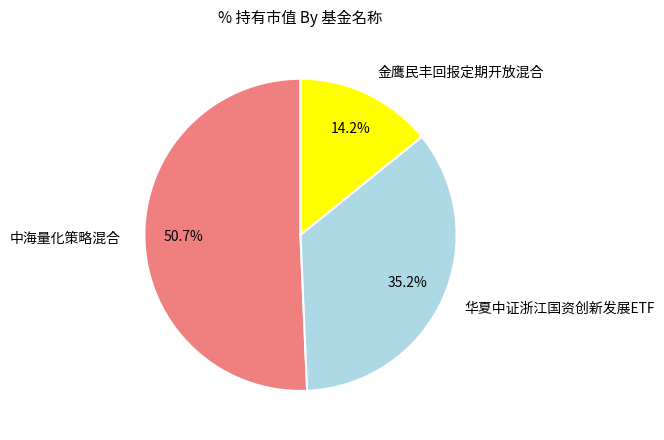

Which slice is the largest?

中海量化策略混合